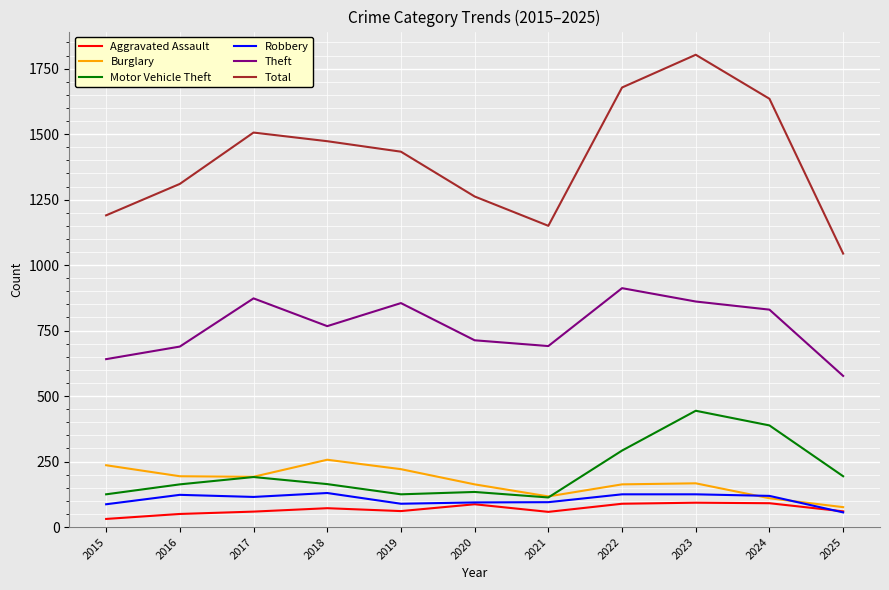

What is the difference between the maximum and minimum values in the Burglary series?

181